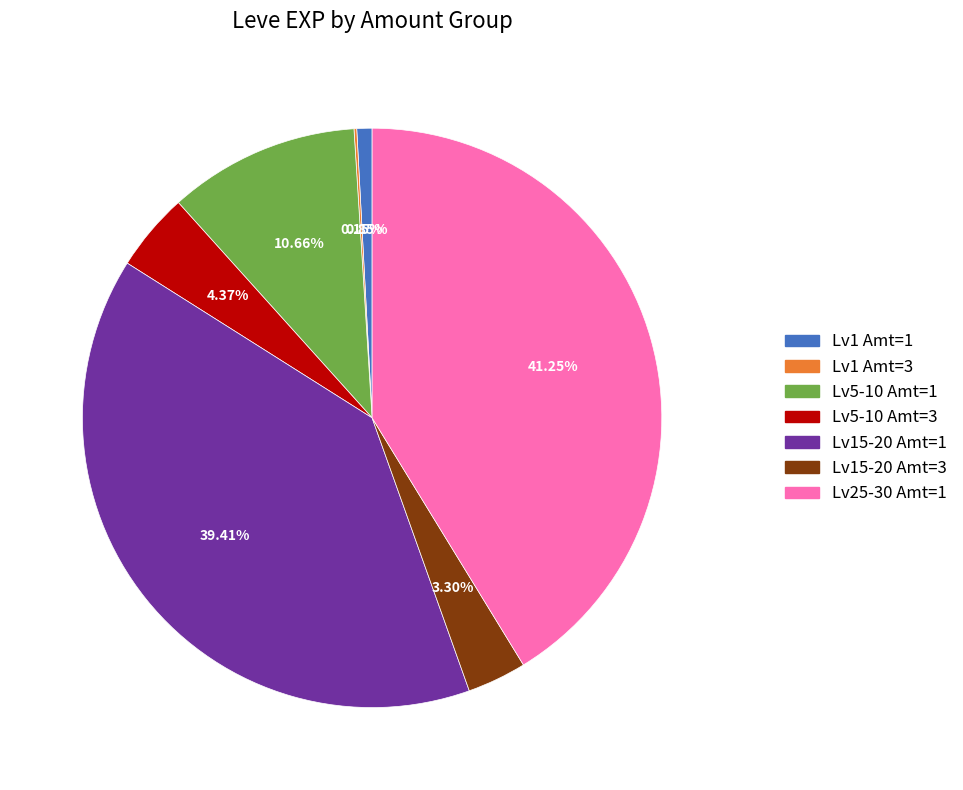

Is there any slice that represents more than half of the pie?

No